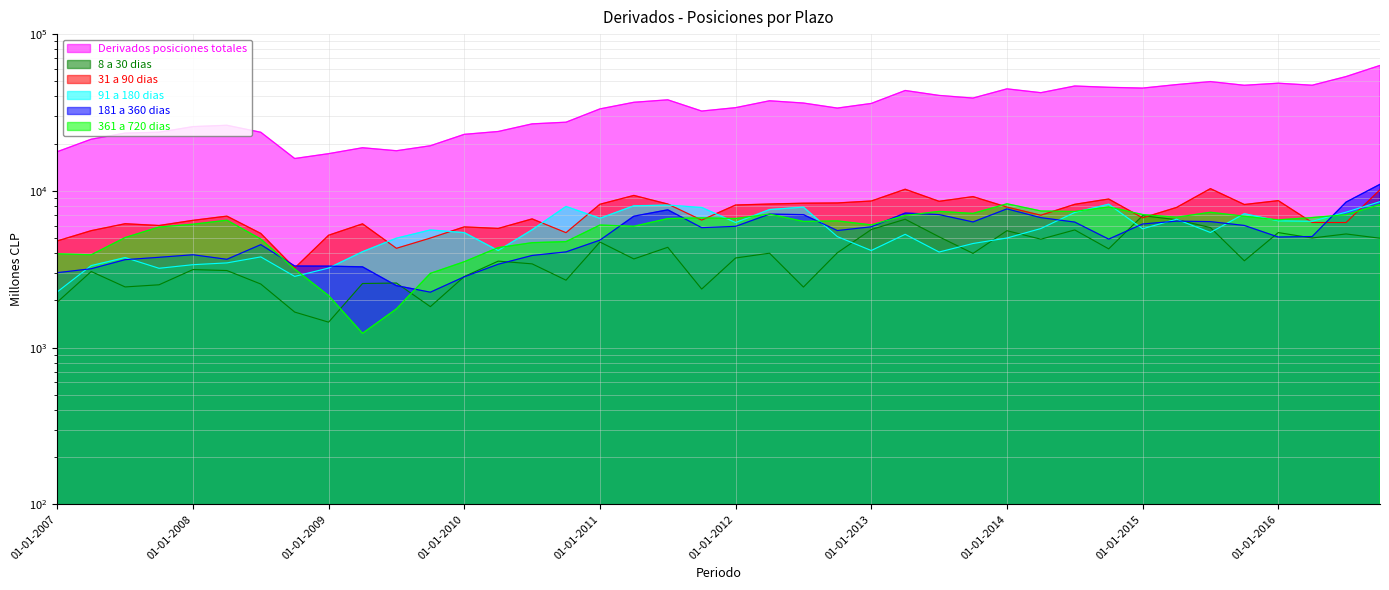

What is the label of the 29th point from the left?

01-01-2014